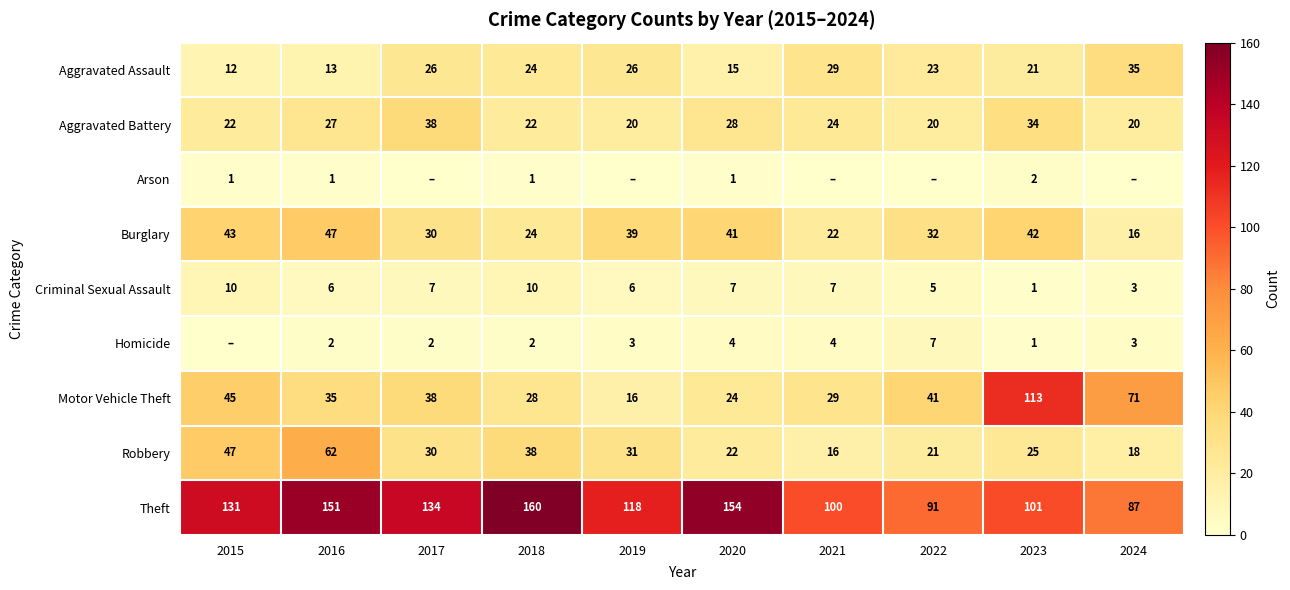

What is the approximate value of Burglary at 2016, to the nearest 5?

45